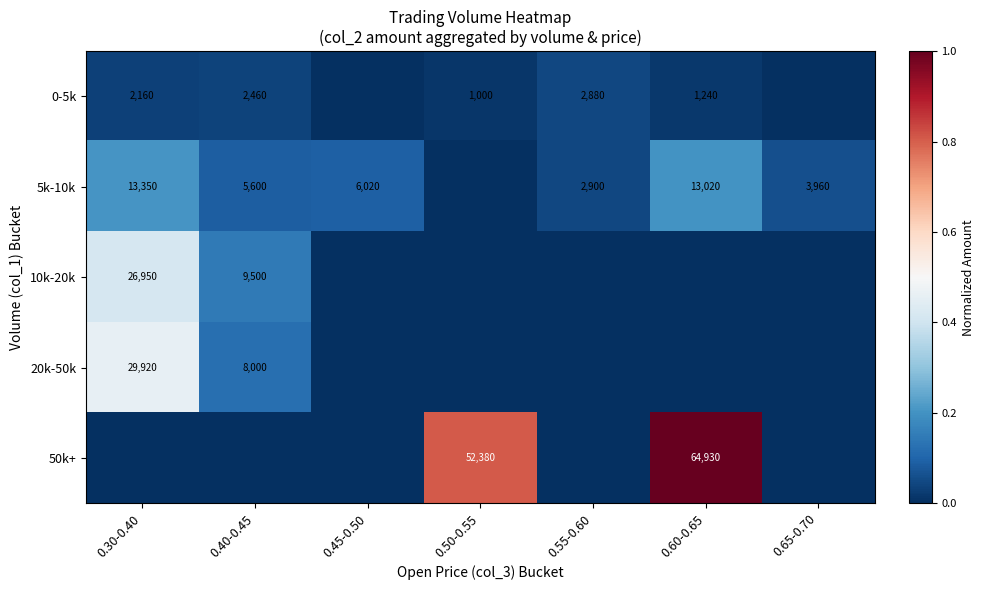

What is the difference between the 0-5k values at 0.60-0.65 and 0.55-0.60?

1640